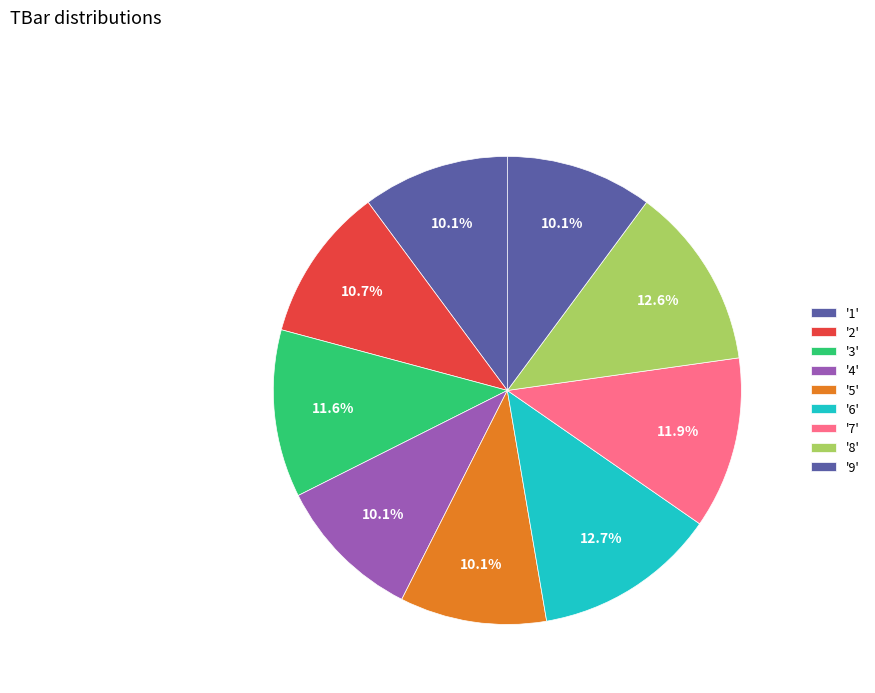

How many slices are in this pie chart?

9